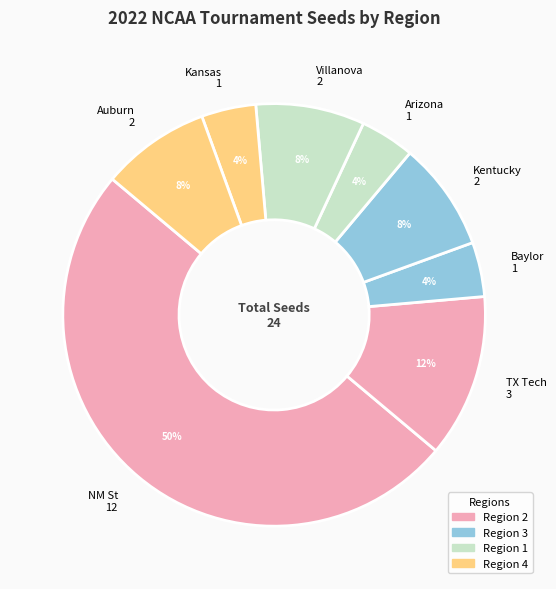

To the nearest percent, what percentage of the pie is Kentucky 2?

8%